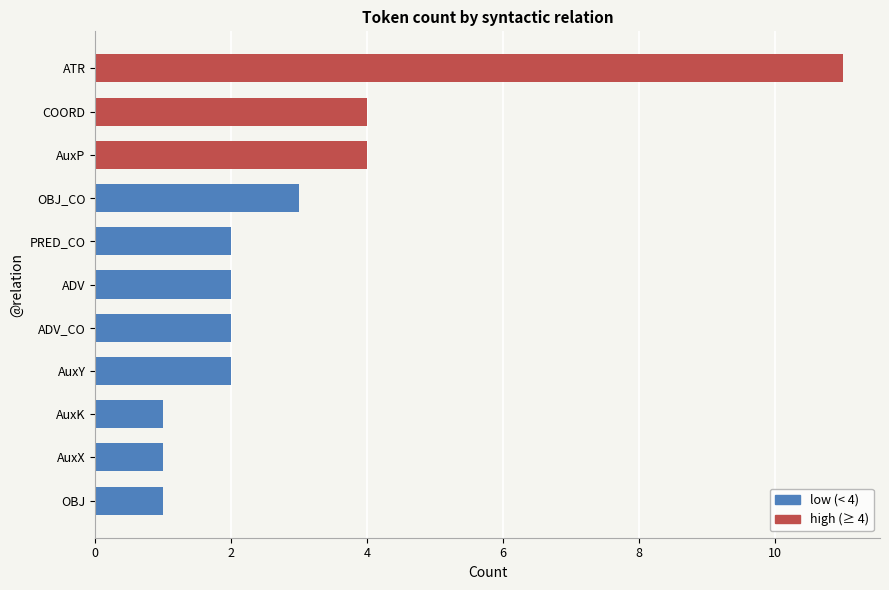

What is the ratio of the value at COORD to the value at AuxP?

1.0